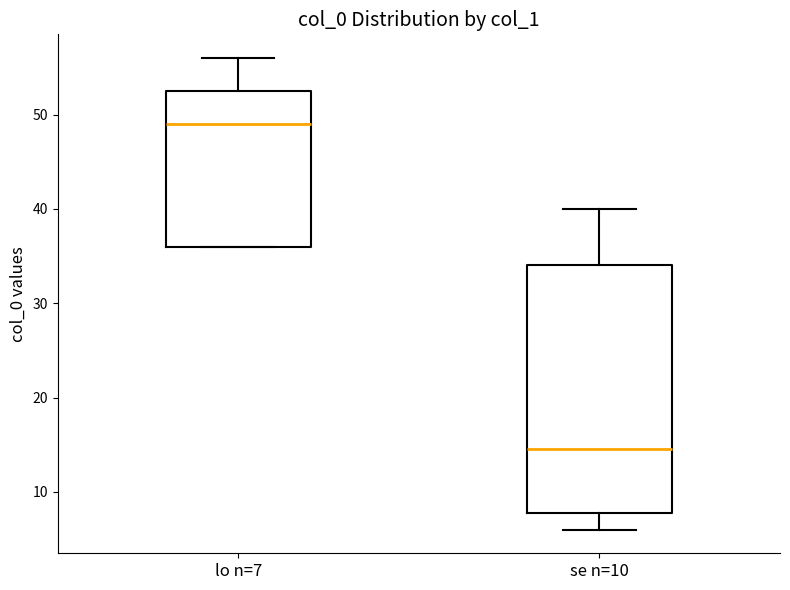

Comparing the boxes themselves (not the whiskers), which one is the tallest?

se n=10